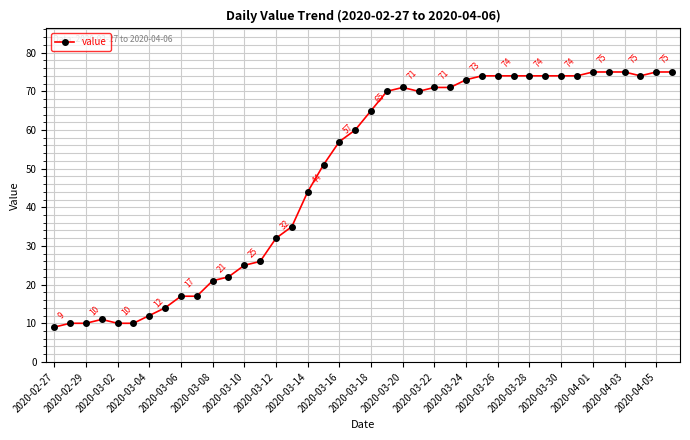

What is the minimum value shown in the chart?

9